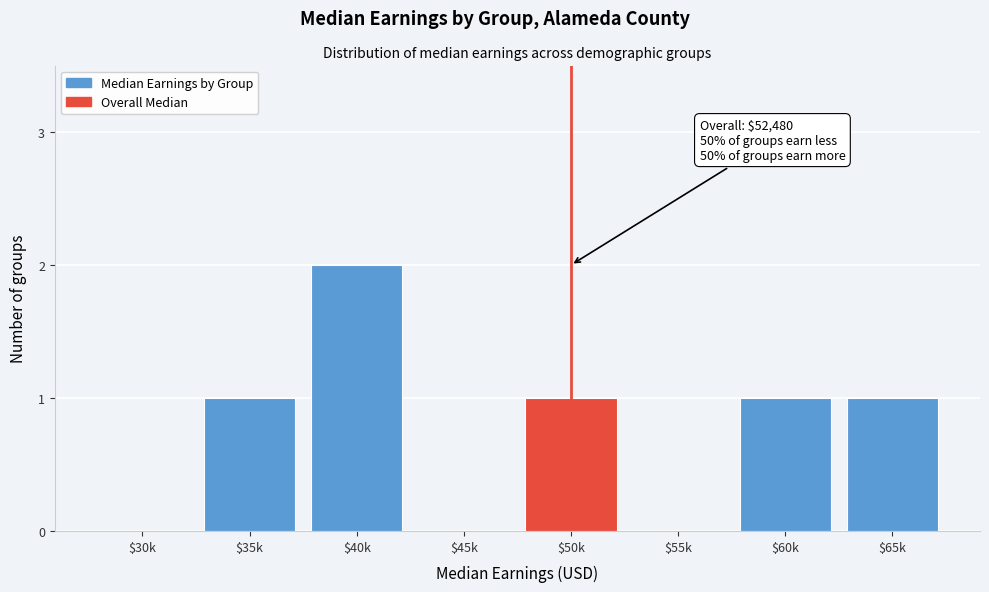

Which label corresponds to the largest value in the chart?

$40k